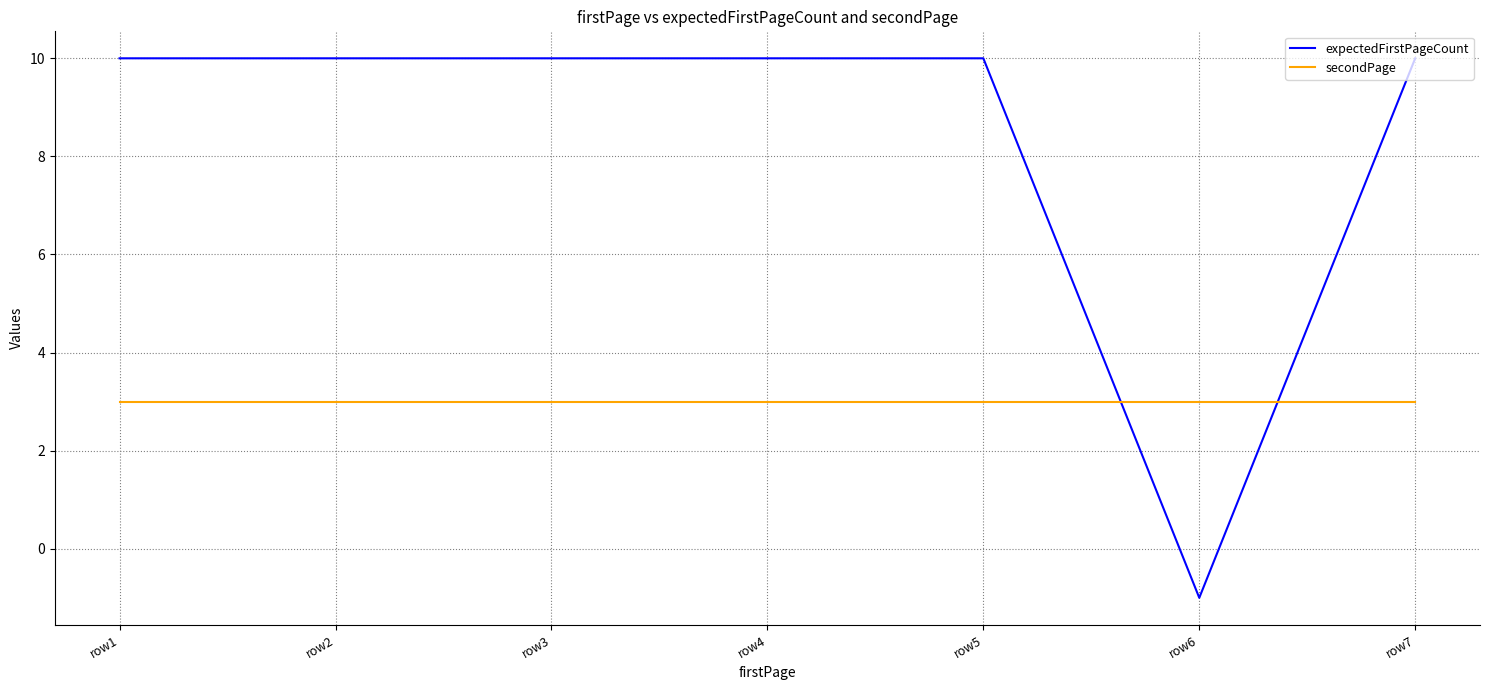

Does the chart display data point markers on the line(s)?

No